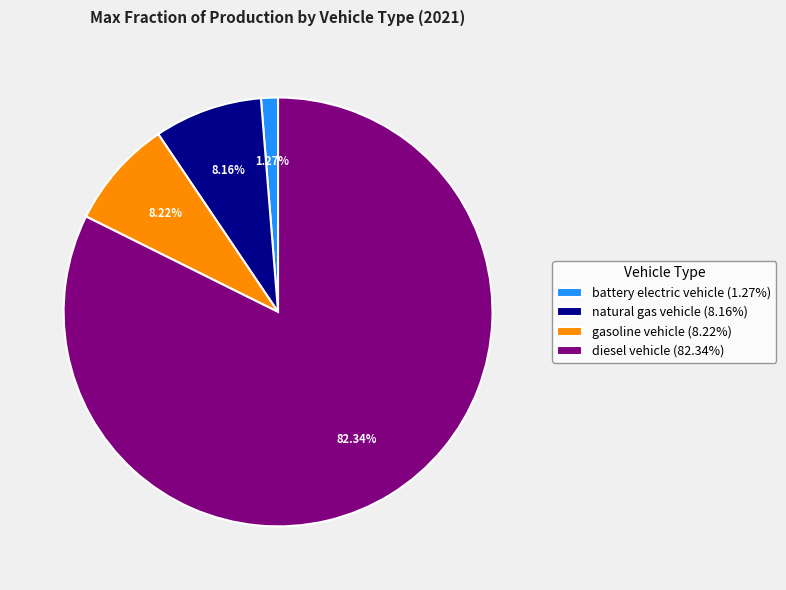

Between natural gas vehicle and diesel vehicle, which is larger?

diesel vehicle